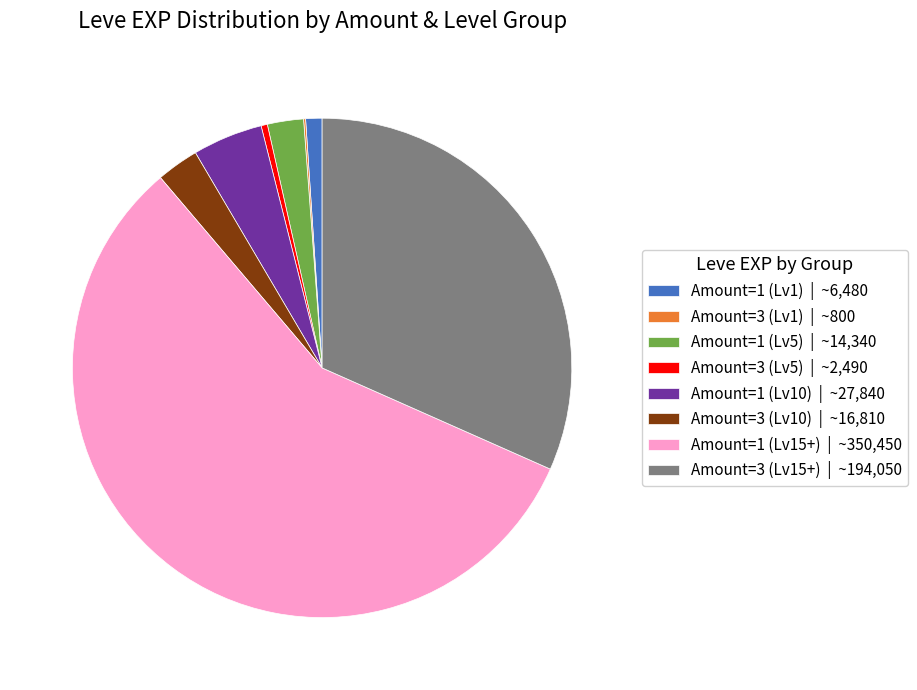

Is the sum of Amount=3 (Lv10) | ~16,810 and Amount=3 (Lv15+) | ~194,050 greater than half?

No